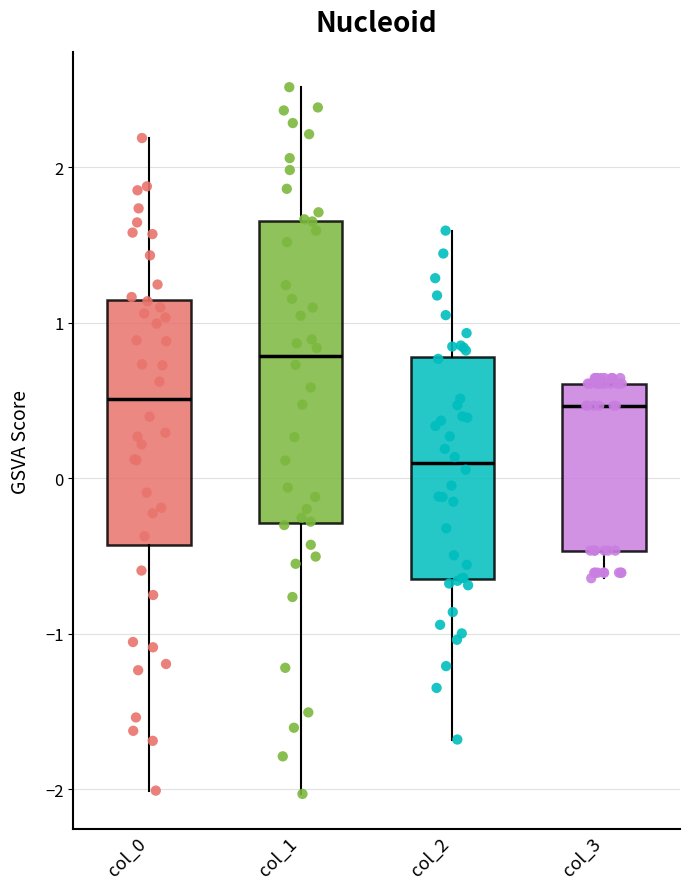

Where is the lower edge of the box for col_0 on the y-axis? The values are not printed on the chart, so give them approximately, as read against the axis.

-0.4